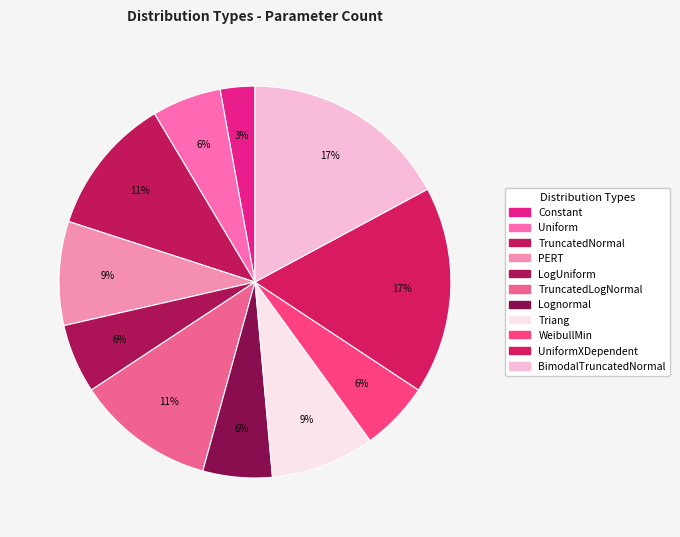

Rank the categories by value from lowest to highest.

Constant, Uniform, LogUniform, Lognormal, WeibullMin, PERT, Triang, TruncatedNormal, TruncatedLogNormal, UniformXDependent, BimodalTruncatedNormal